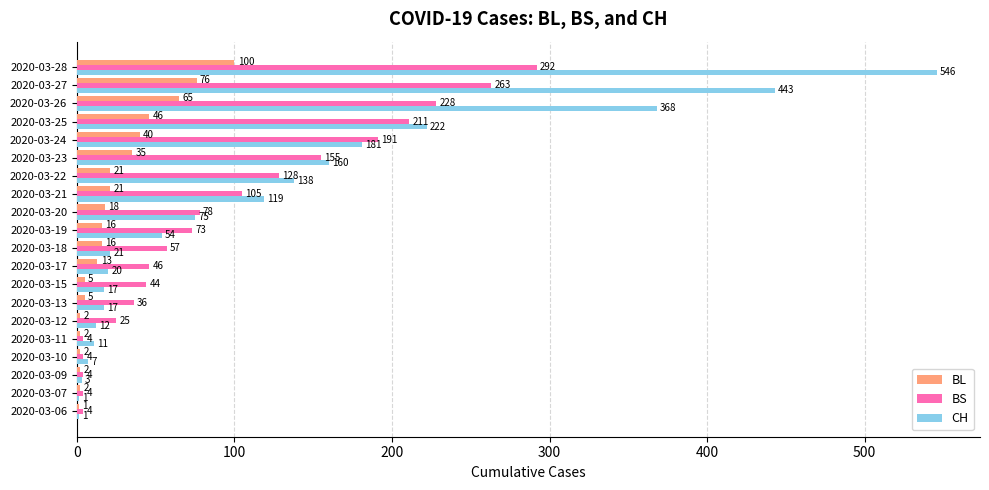

What are all the series names shown in the legend?

BL, BS, CH